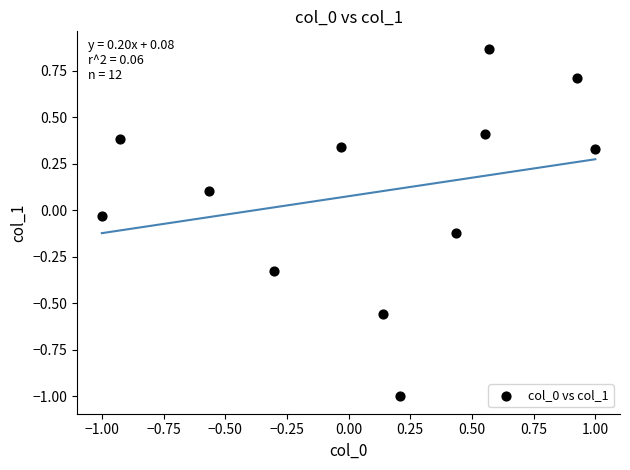

What is the range of X values (max minus min)?

2.0